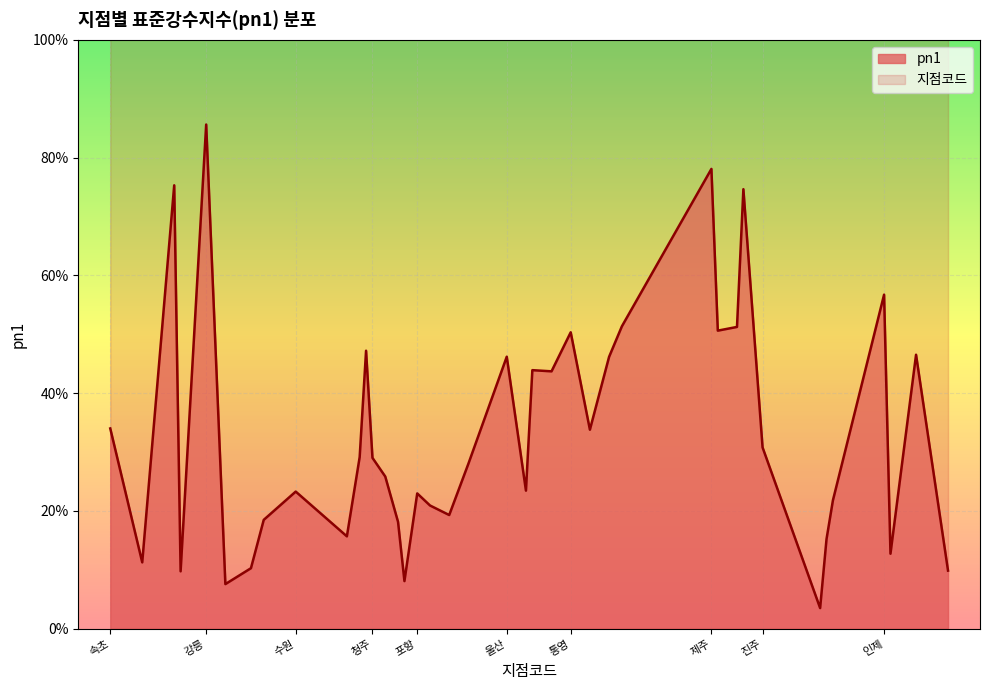

Reading left to right, transcribe all the data shown in this chart.

34.0	11.3	75.3	9.8	85.6	7.6	10.3	18.5	23.3	15.7	29.1	47.2	29.0	25.9	18.1	8.1	23.0	20.9	19.3	28.0	46.2	23.4	43.9	43.7	50.3	33.8	46.2	51.4	78.1	50.6	51.2	74.6	30.8	3.5	15.2	21.8	56.7	12.7	46.5	9.9